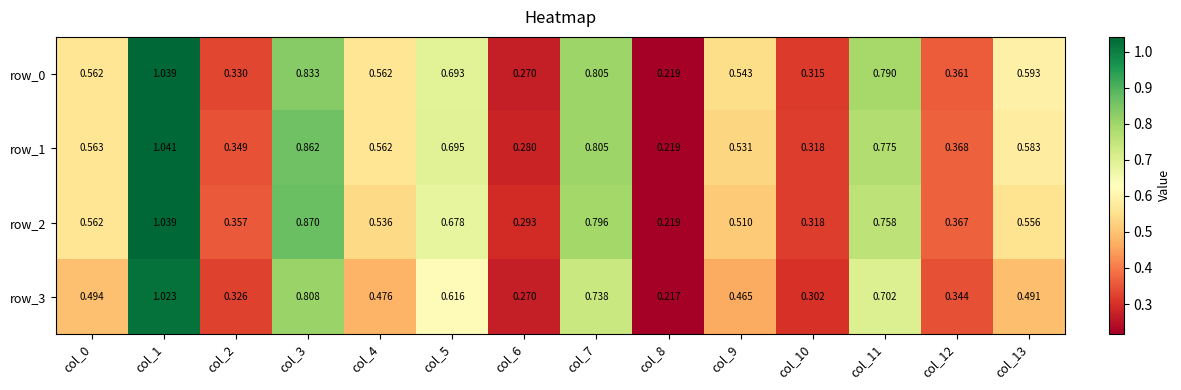

Is the value of row_0 at col_11 greater than the value of row_1 at col_5?

Yes